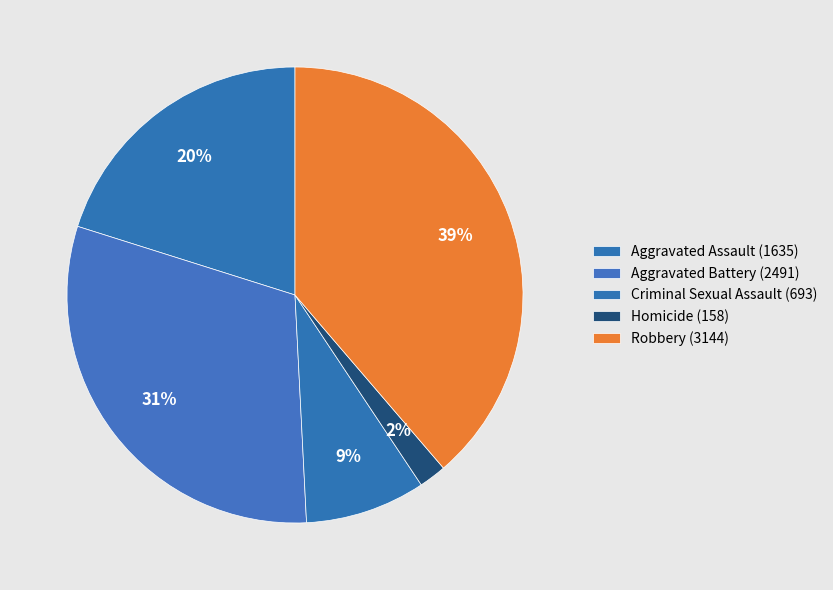

To the nearest percent, what portion does Homicide represent?

2%